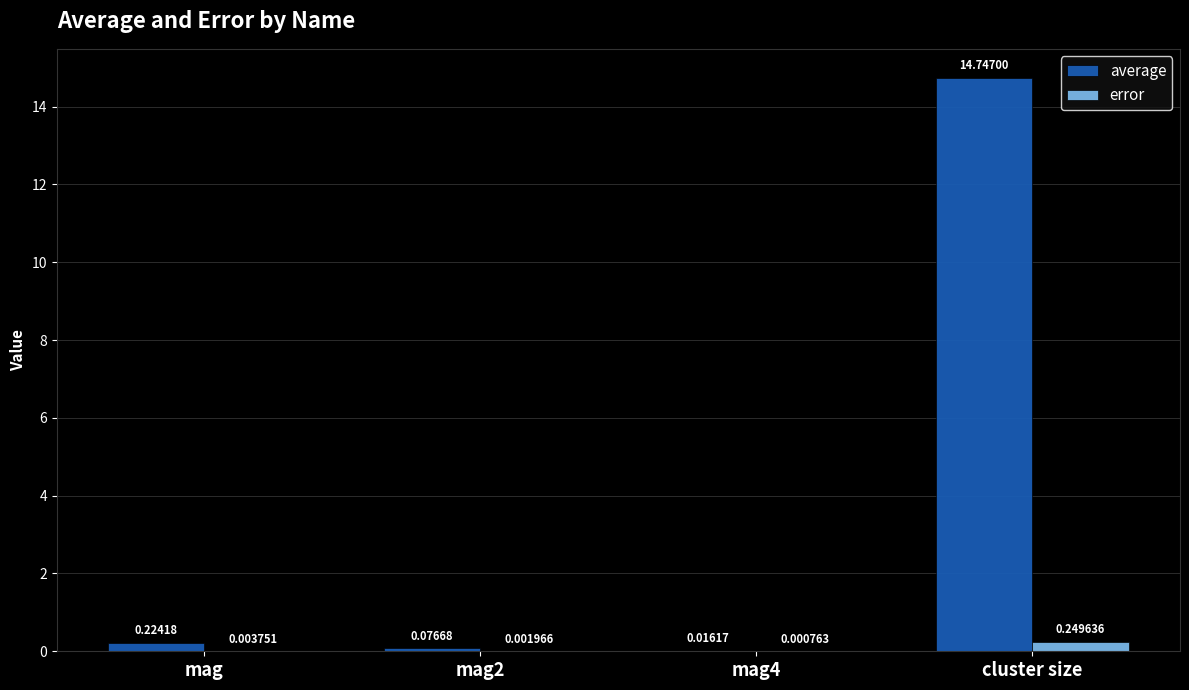

Between mag and cluster size, which series saw the biggest shift?

average